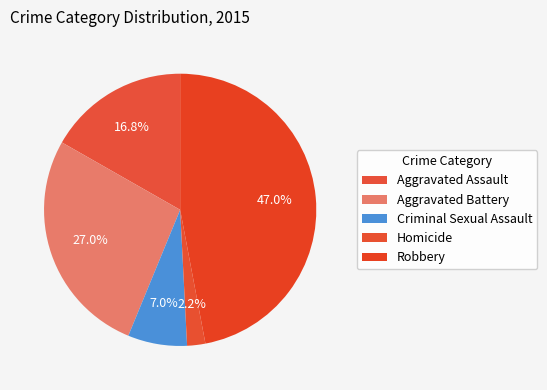

To the nearest percent, what percentage of the pie is Robbery?

47%